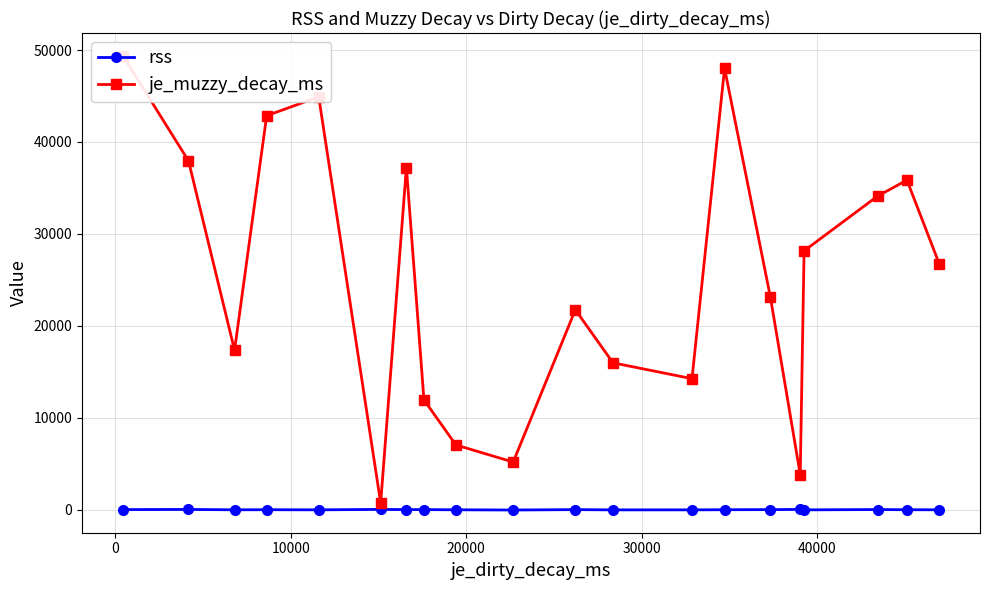

What is the approximate value of rss at 40000?

40.3